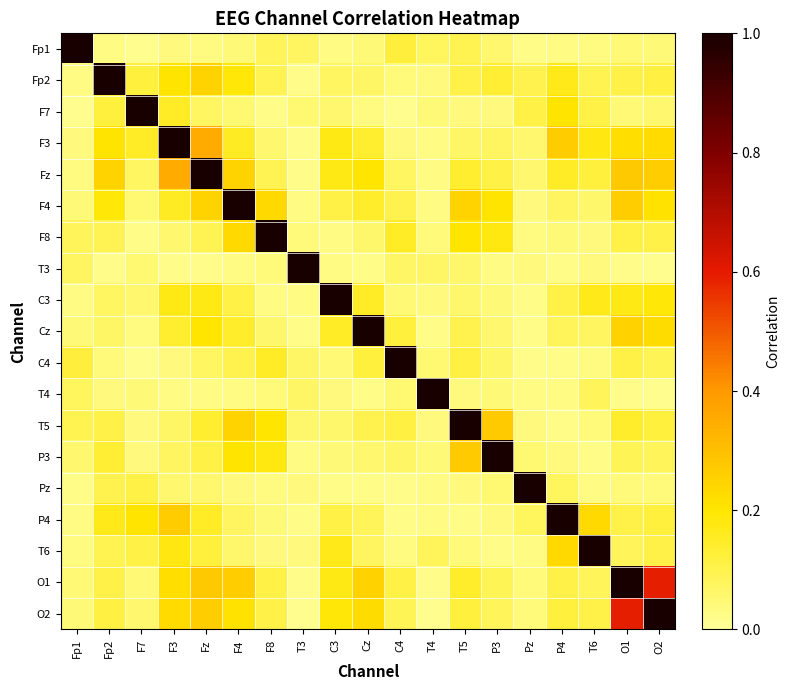

List the series in order of their peak value, lowest first.

Fp1, Fp2, F7, F3, Fz, F4, F8, T3, C3, Cz, C4, T4, T5, P3, Pz, P4, T6, O1, O2